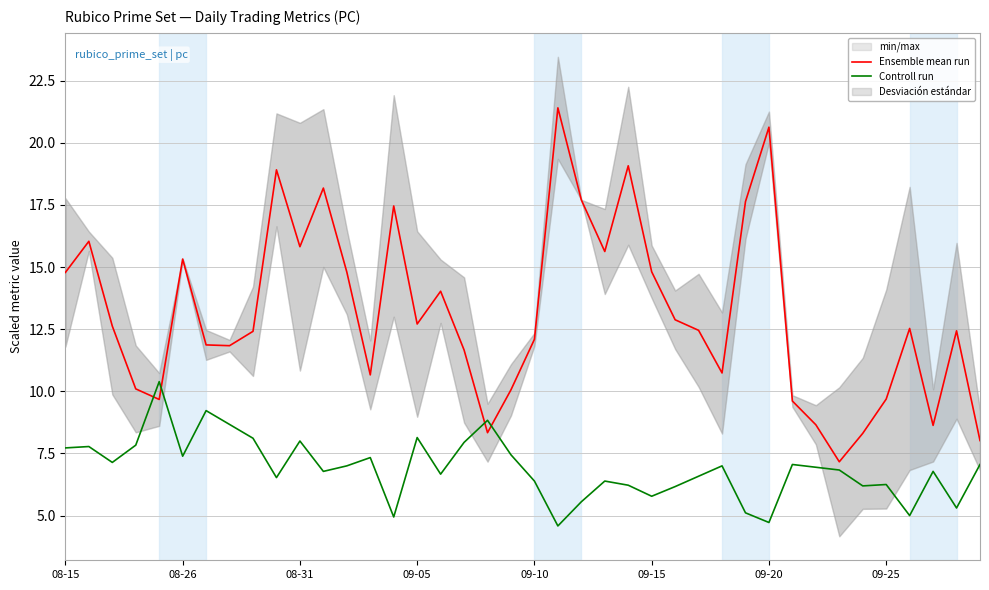

True or false: Controll run has a value of 5.0 at 36.

True